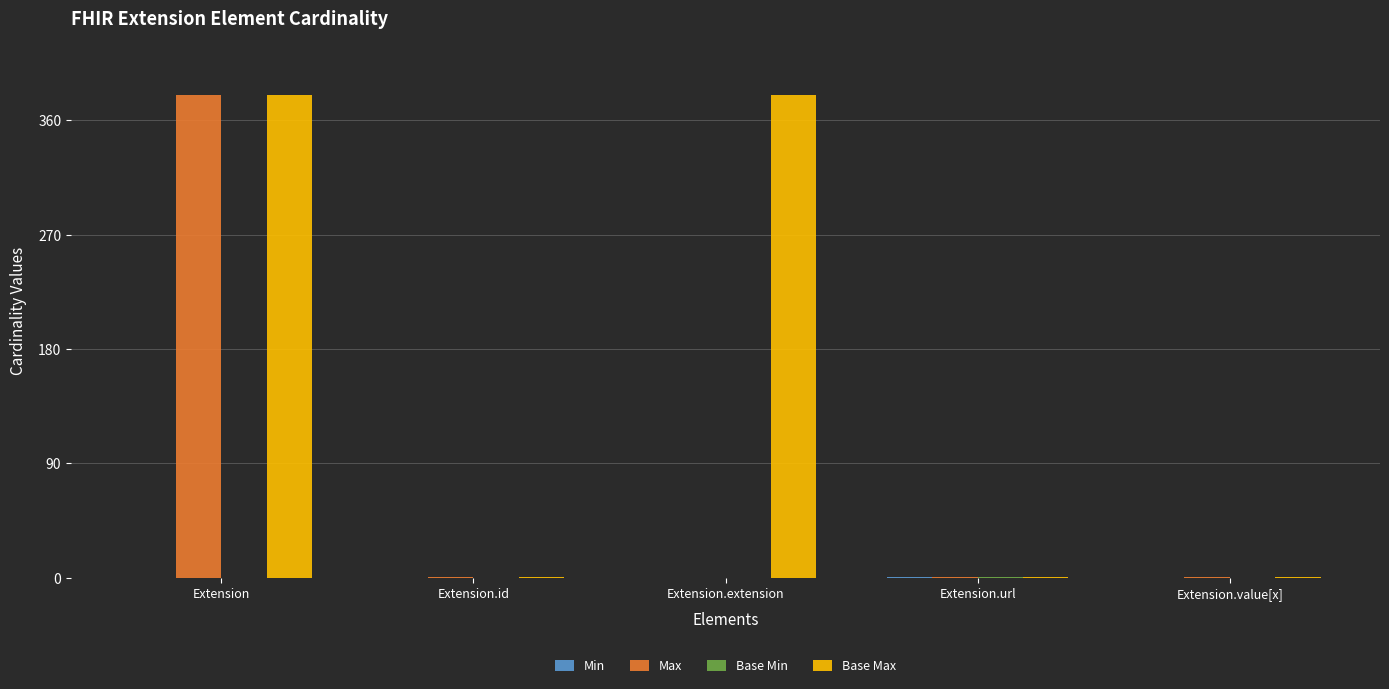

Which series changed the most between Extension and Extension.extension?

Max